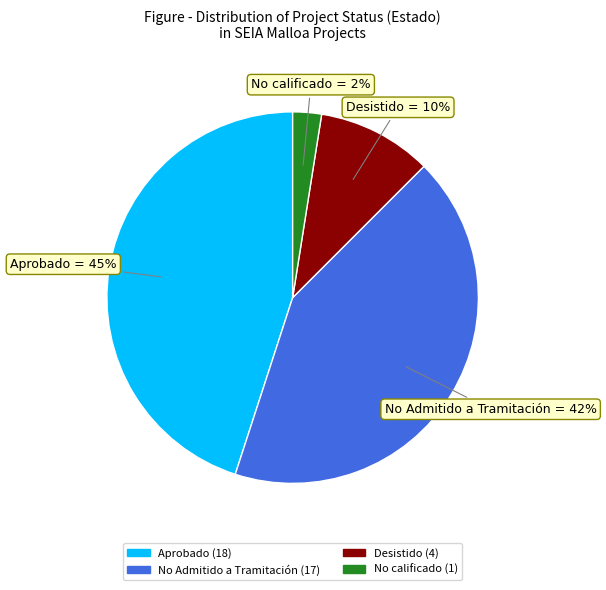

Does any single category account for the majority?

No